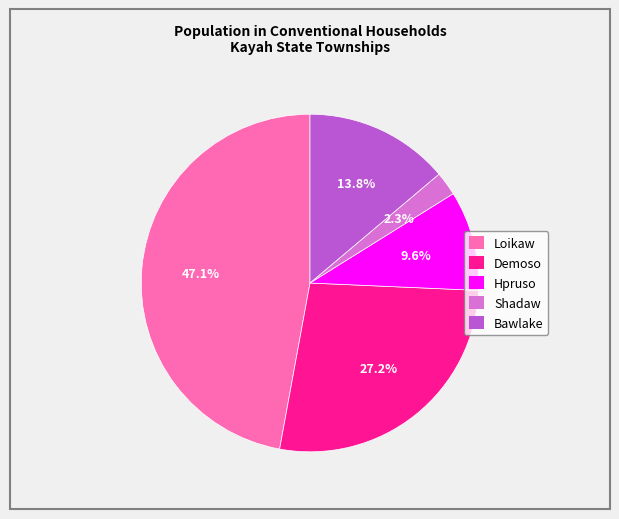

What is the smallest slice in the pie chart?

Shadaw